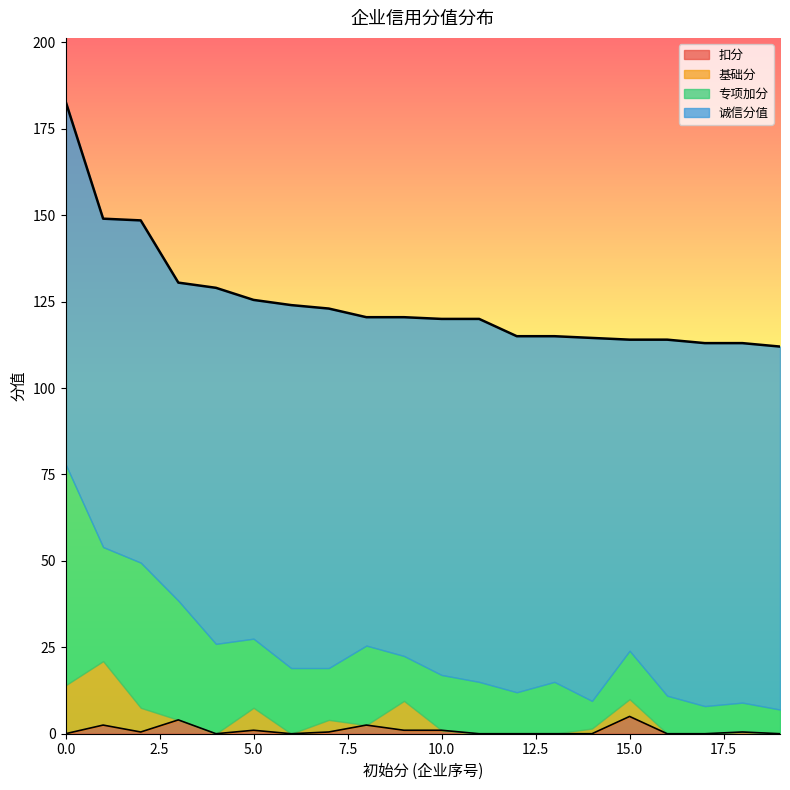

True or false: 扣分 has a value of 5.0 at 15.0.

True